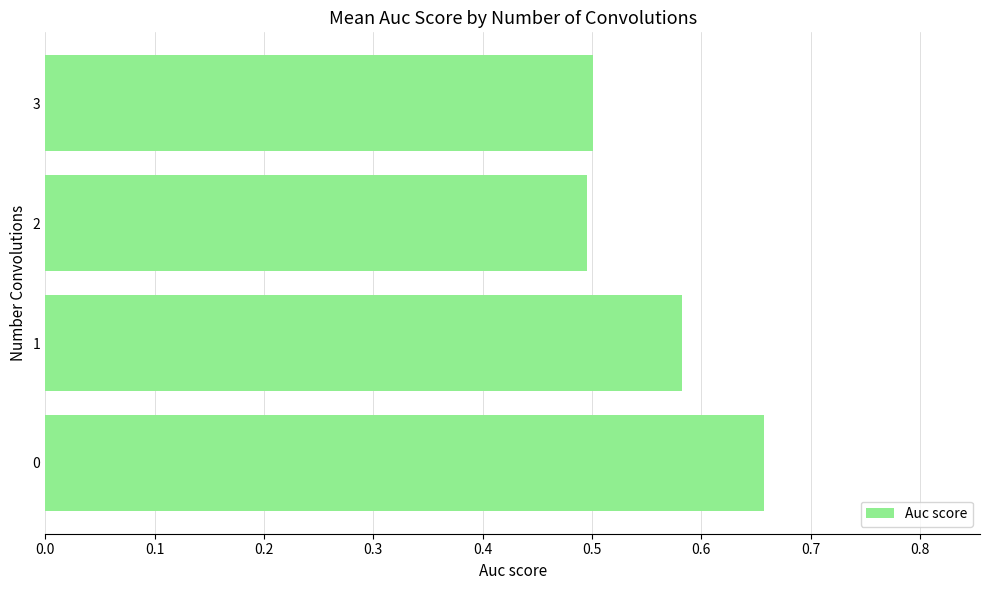

What is the approximate value at 2?

0.5